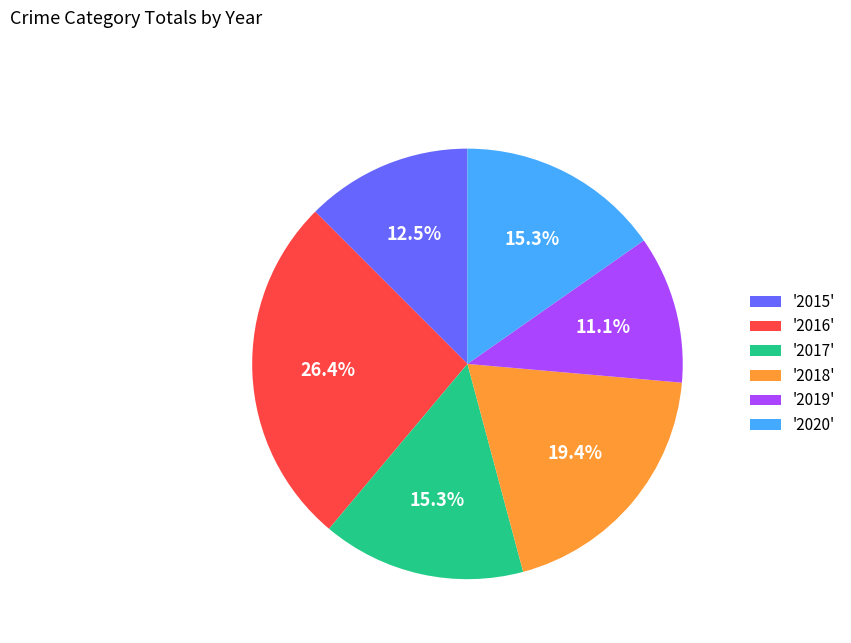

Does '2016' represent more than half of the total?

No